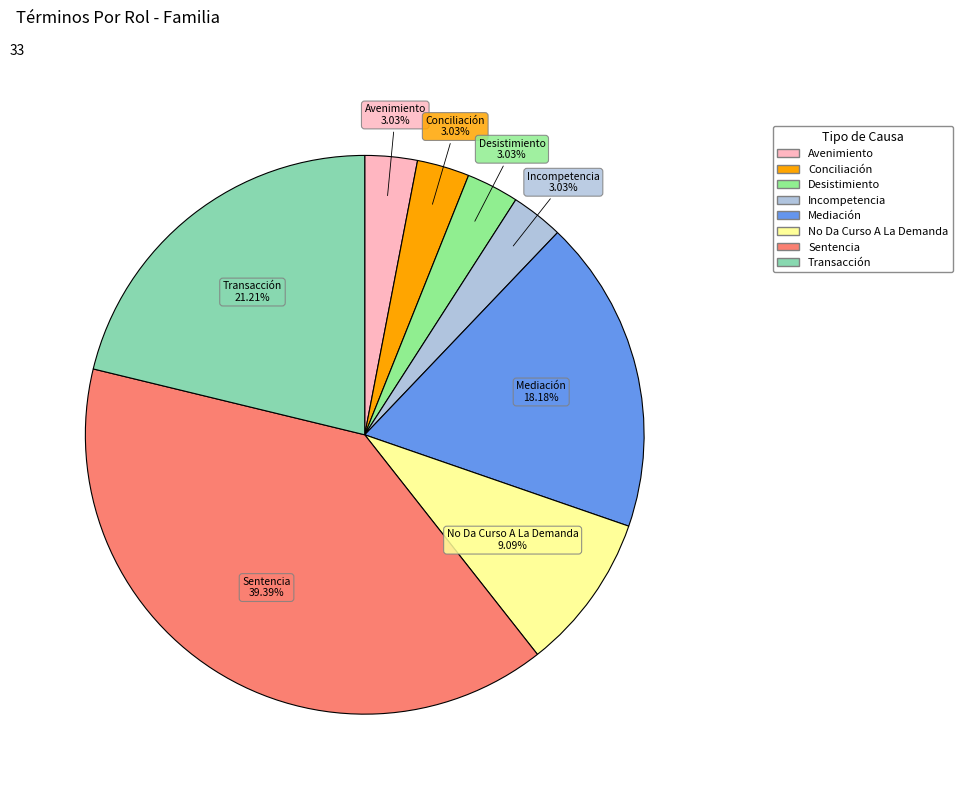

Which slice is the largest?

Sentencia